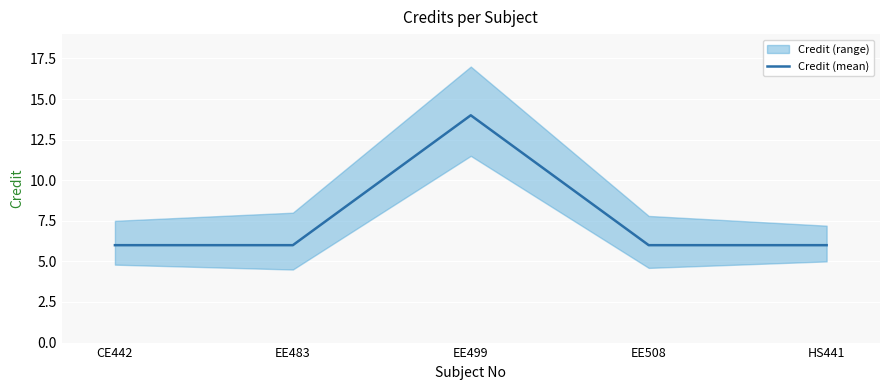

Reading left to right, list all the values displayed in this chart.

6	6	14	6	6